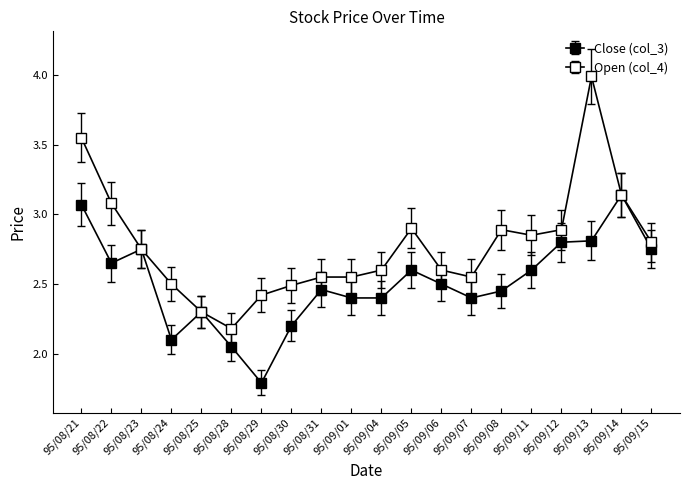

List the series in order of their overall mean, highest first.

Open (col_4), Close (col_3)